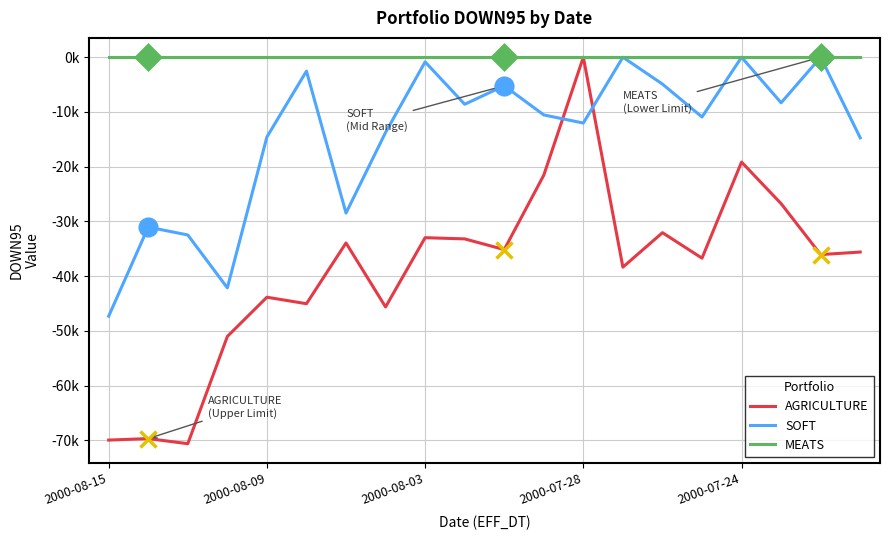

What are all the series names shown in the legend?

AGRICULTURE, SOFT, MEATS